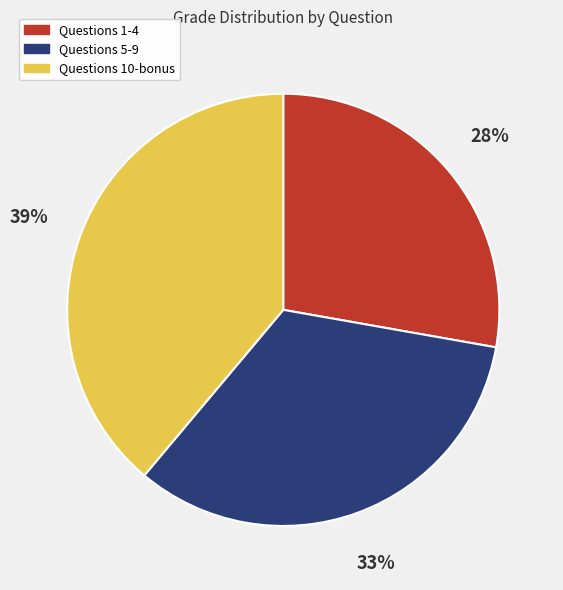

To the nearest percent, what is the average slice percentage?

33%